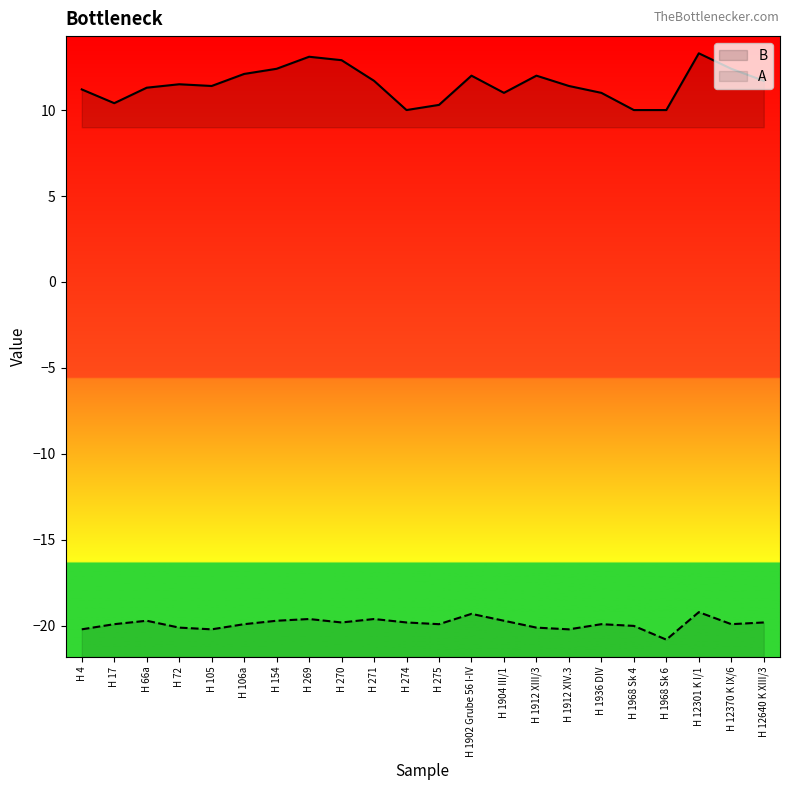

What position from the left is H 270?

9